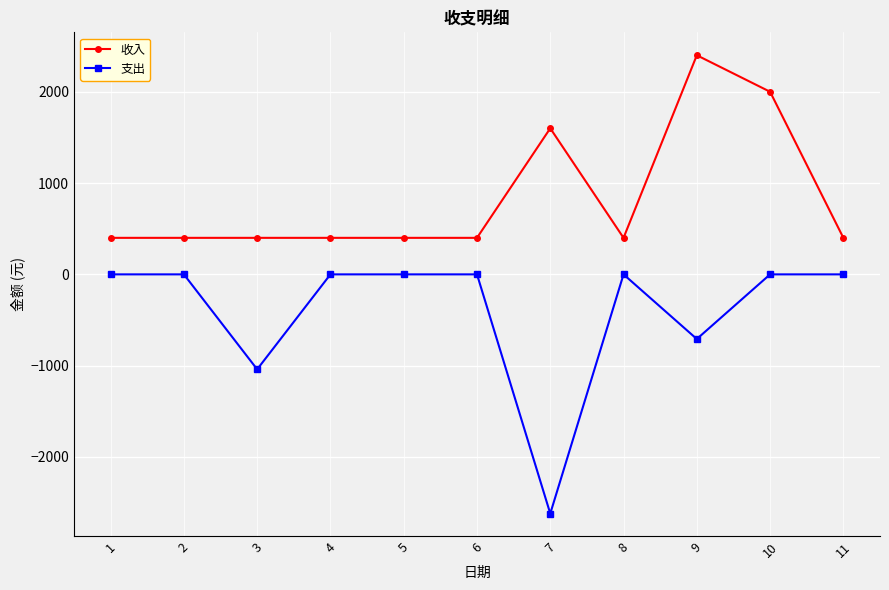

How many data points does each series have?

11